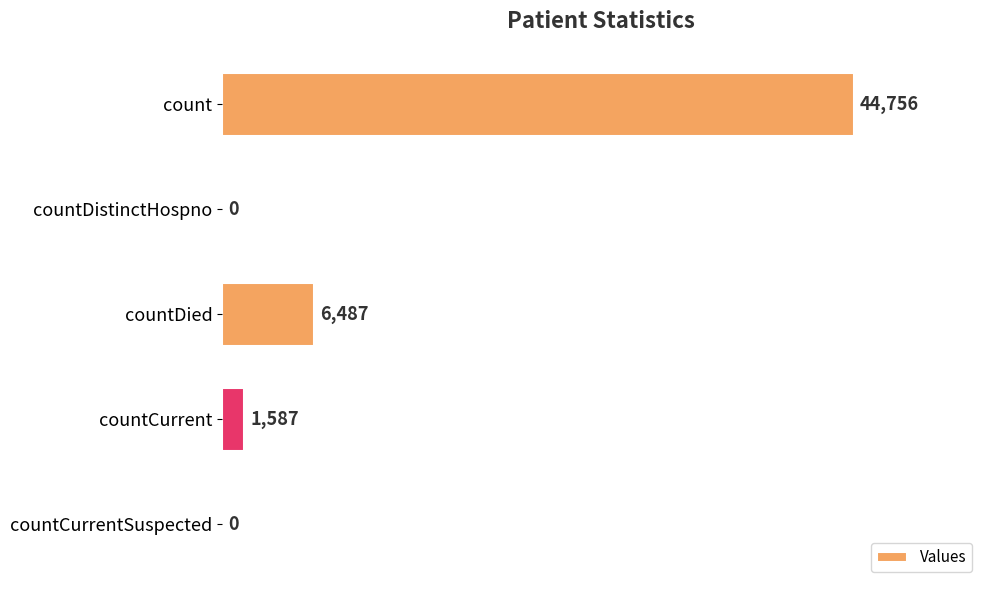

The value at countCurrentSuspected is 0. True or false?

True